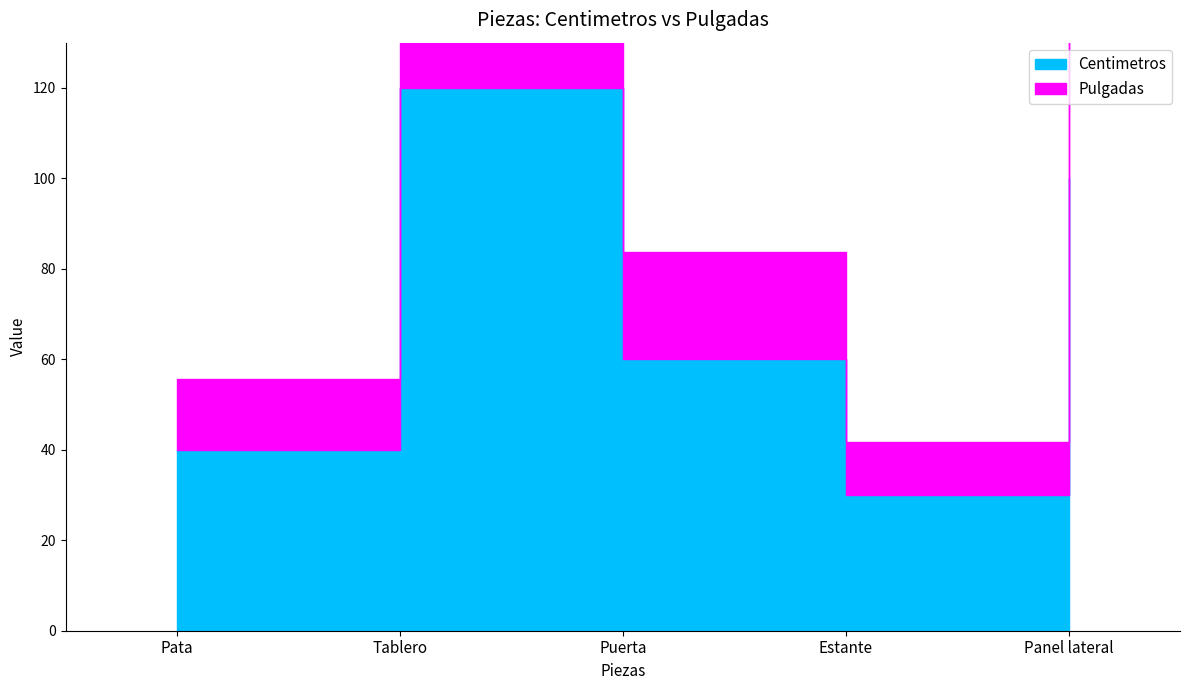

What is the label of the 4th point from the left?

Estante